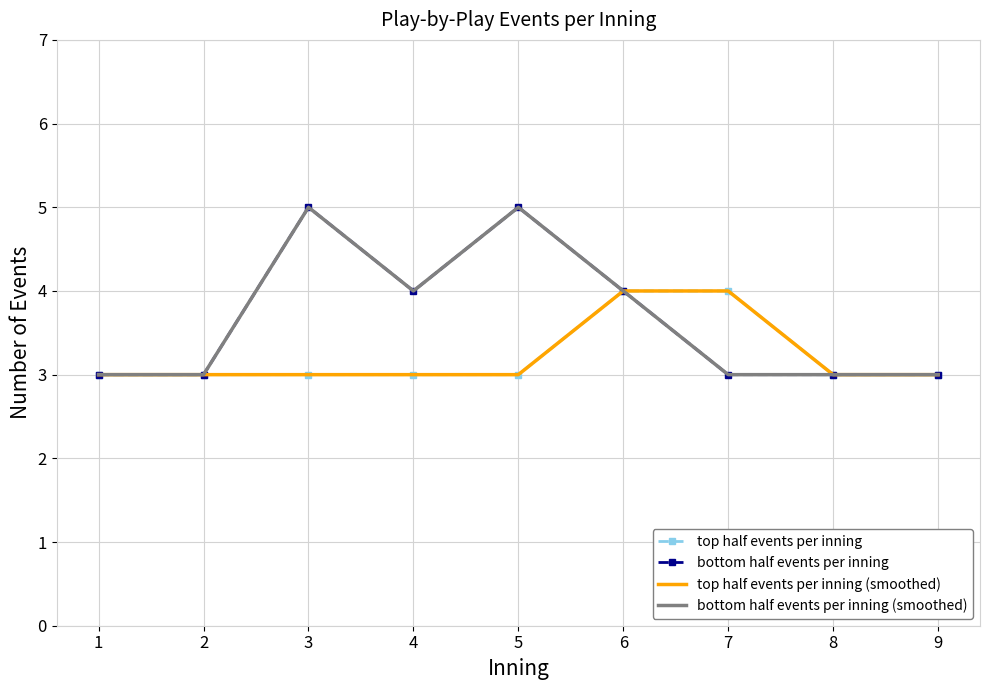

Rank the categories by top half events per inning (smoothed) value from highest to lowest.

6, 7, 1, 2, 3, 4, 5, 8, 9